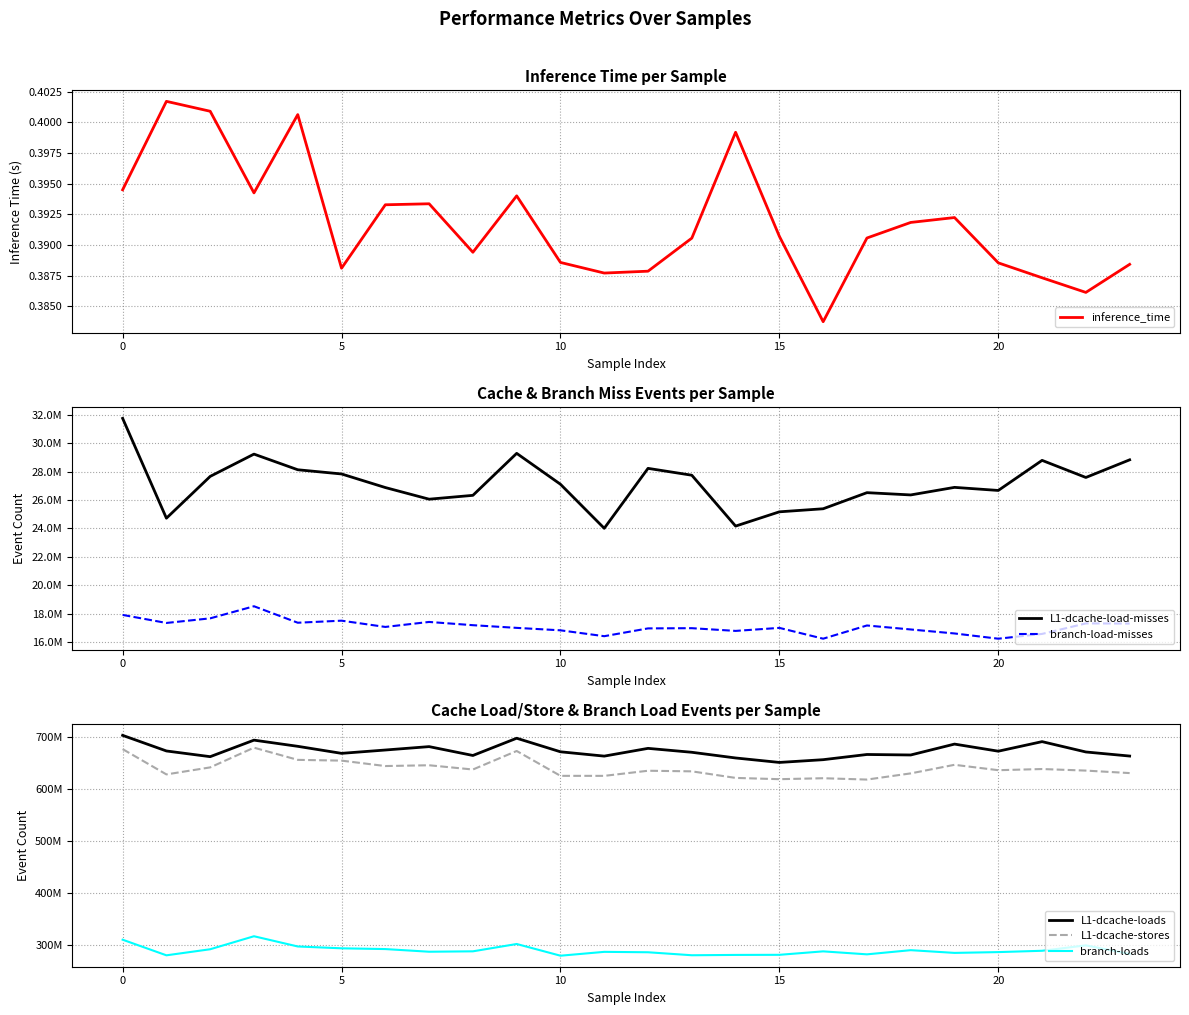

What is the approximate value of inference_time at 22?

0.4